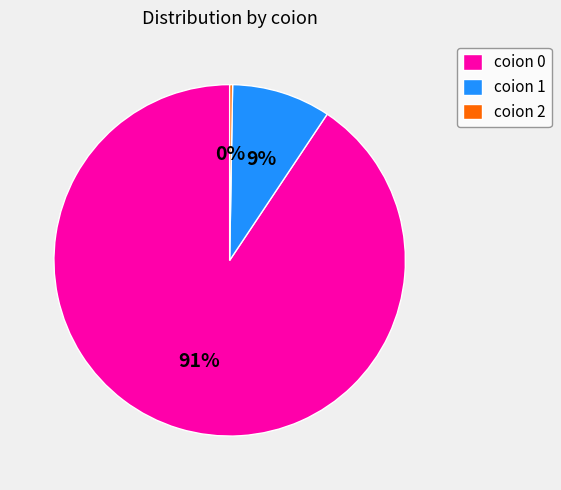

To the nearest percent, what is the average slice percentage?

33%